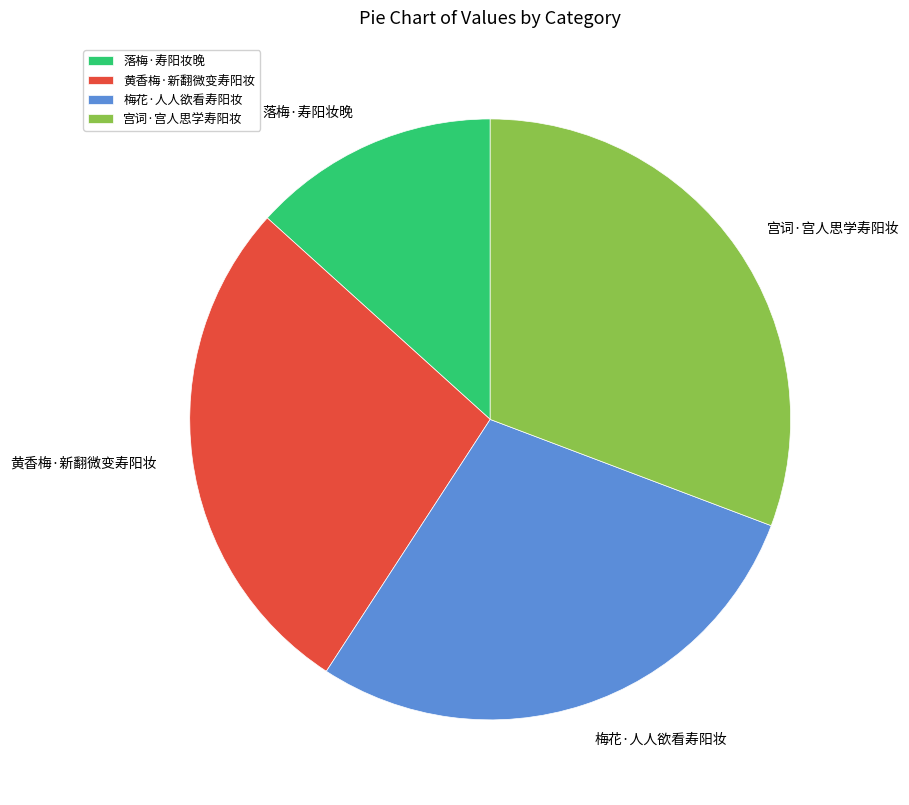

Does 落梅·寿阳妆晚 represent more than half of the total?

No